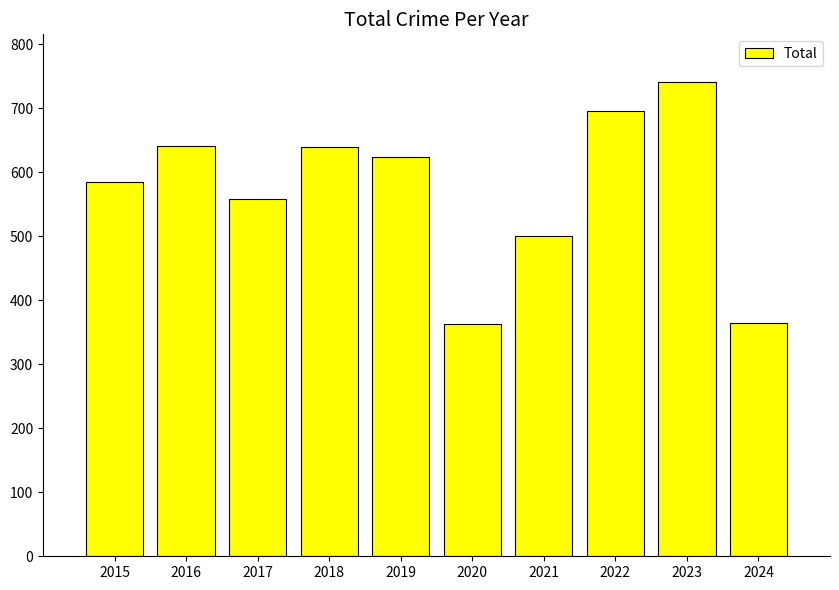

Approximately how many times larger is the value at 2016 compared to 2024?

1.8